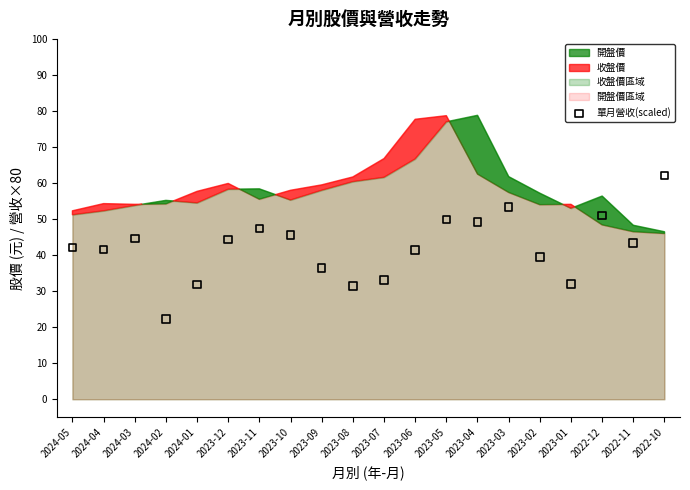

What is the range of Y values (max minus min)?

39.8